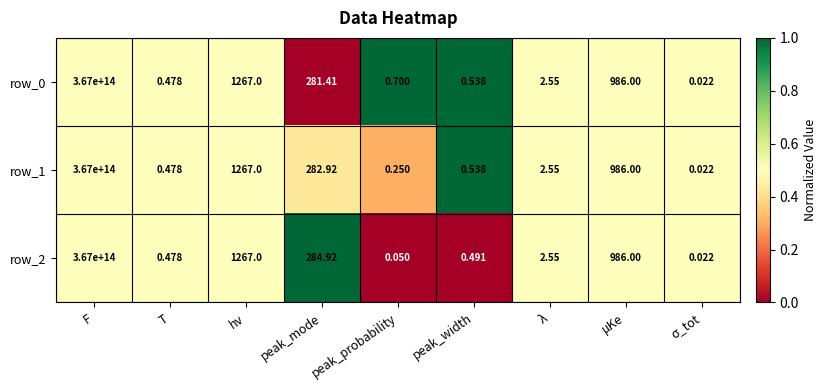

Where does the row_2 series first go above 2?

F